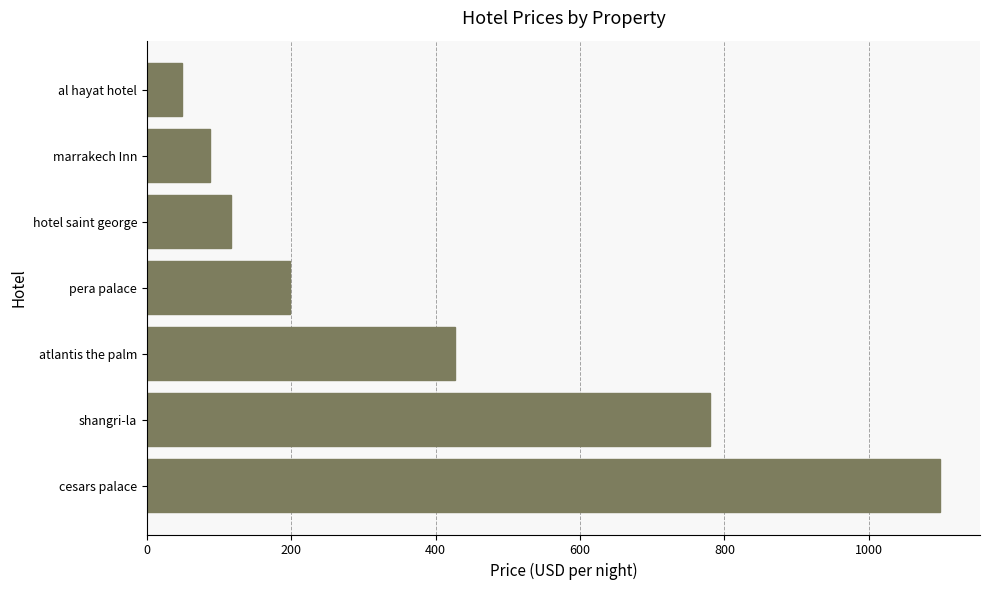

What is the approximate value at pera palace?

199